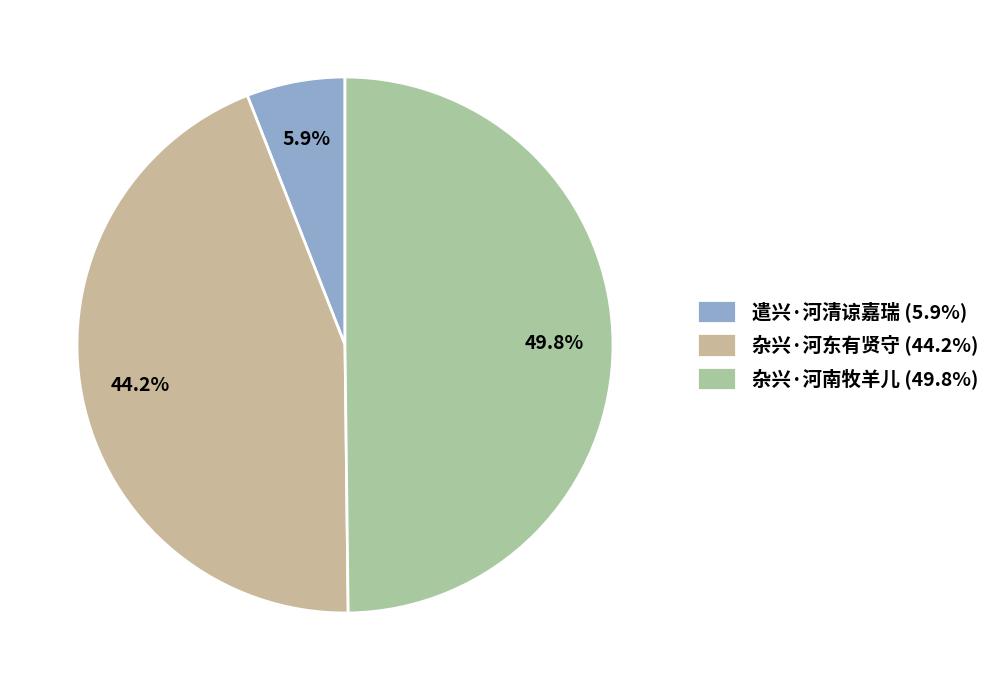

To the nearest percent, what is the difference between the largest and smallest slice percentages?

44%